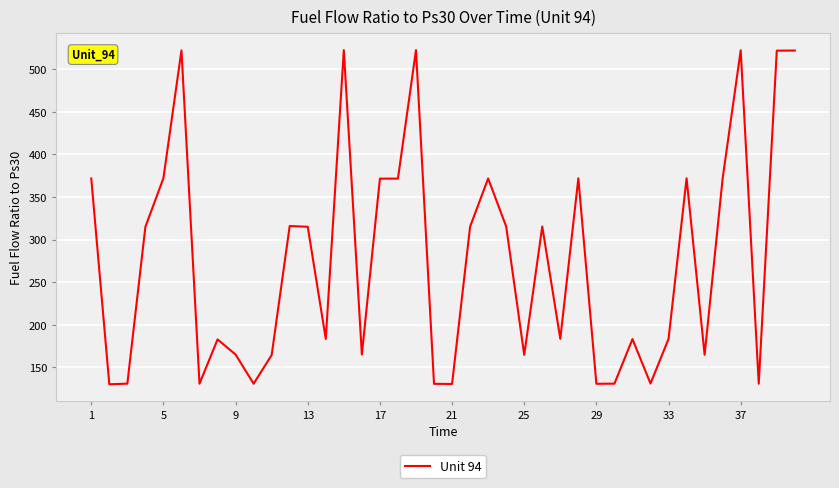

What is the maximum value shown in the chart?

522.6